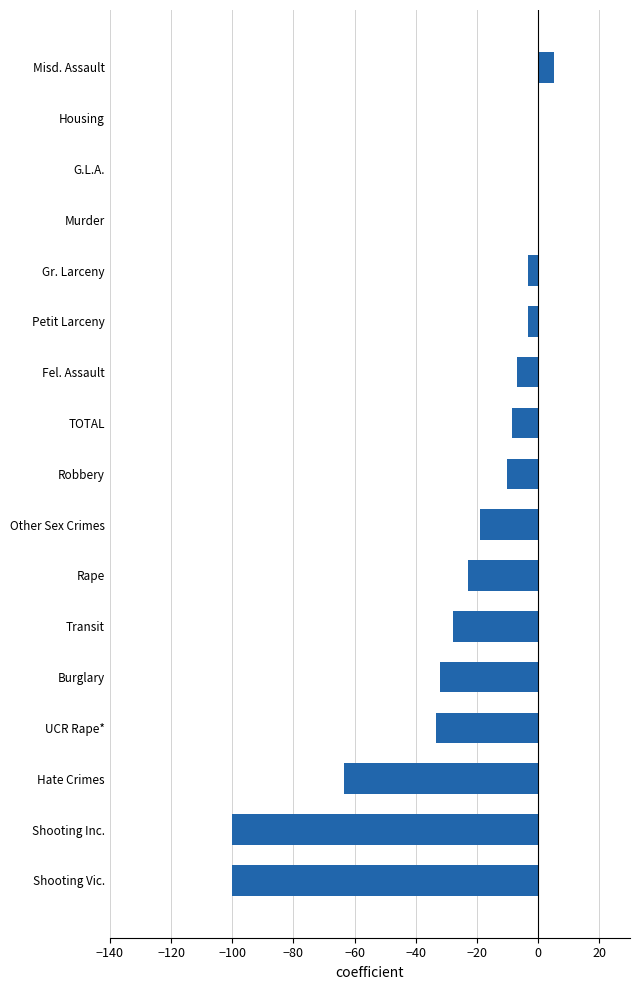

Is it true that the value at Robbery is -10.3?

True